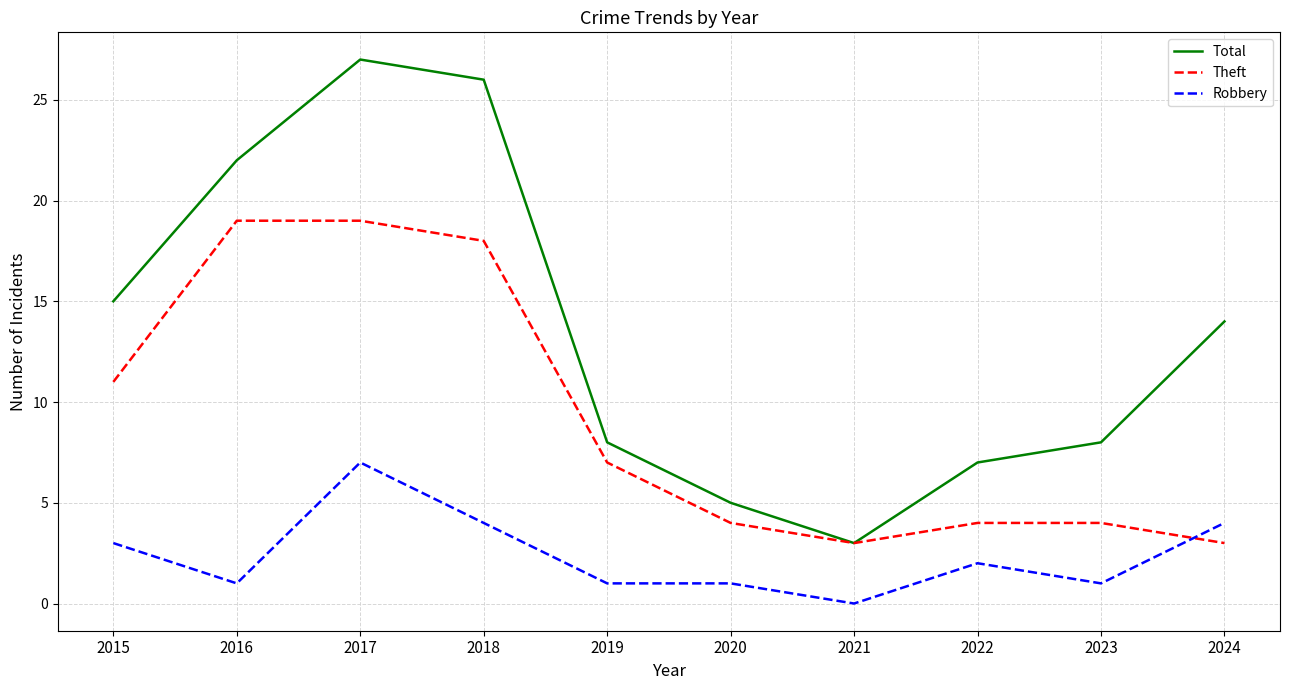

What is the difference between the highest and lowest values at 2024?

11